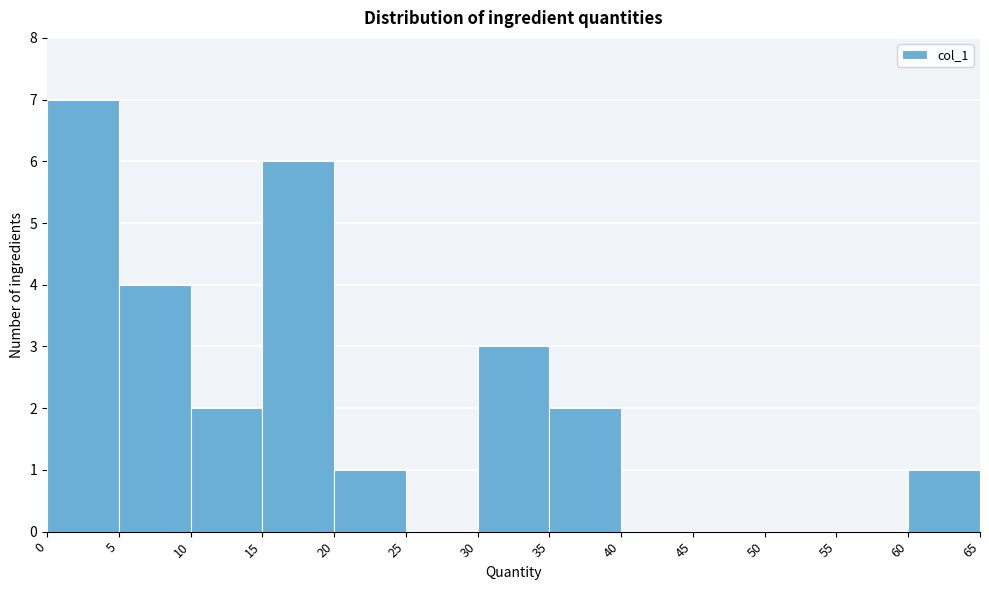

What is the height of the bar covering 60 to 65 on the x-axis? The values are not printed on the chart, so give them approximately, as read against the axis.

1